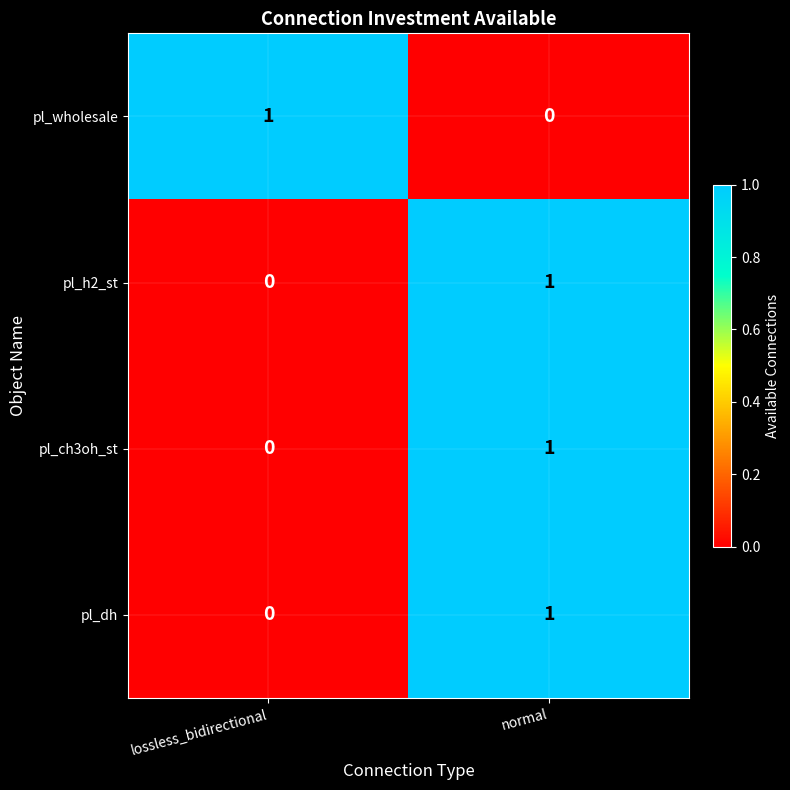

At how many categories does at least one series exceed 0?

2